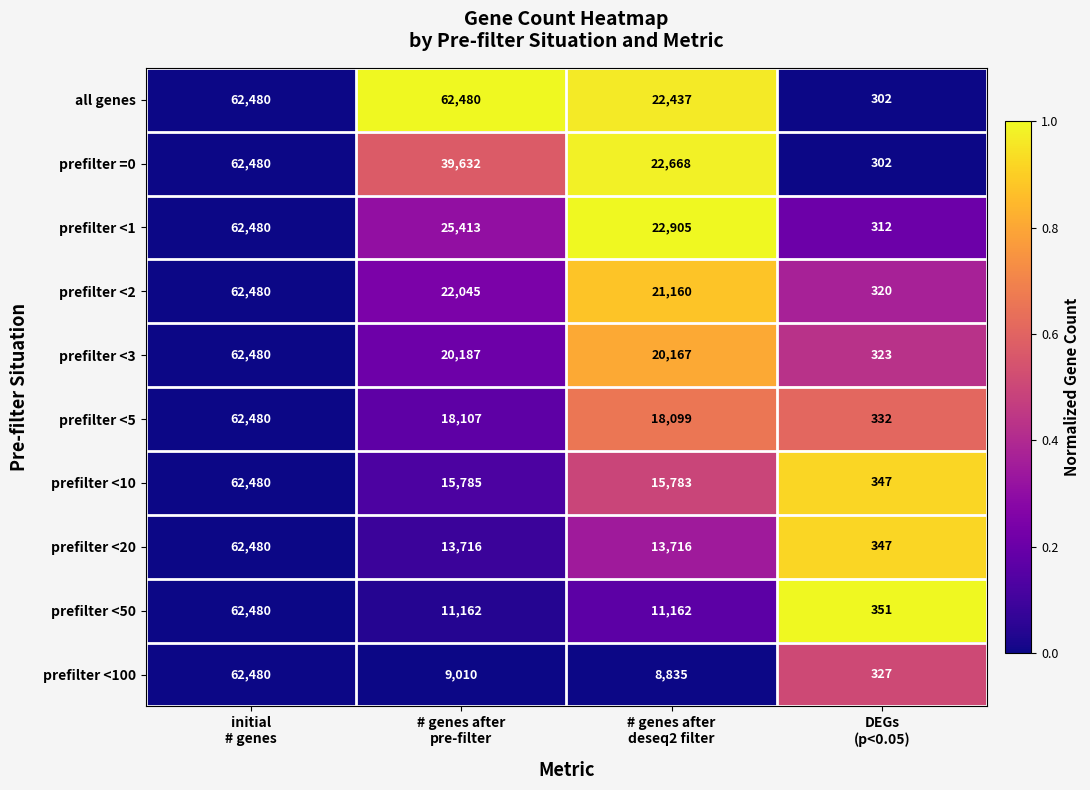

What is the difference between the second highest and minimum values in the prefilter <100 series?

8683